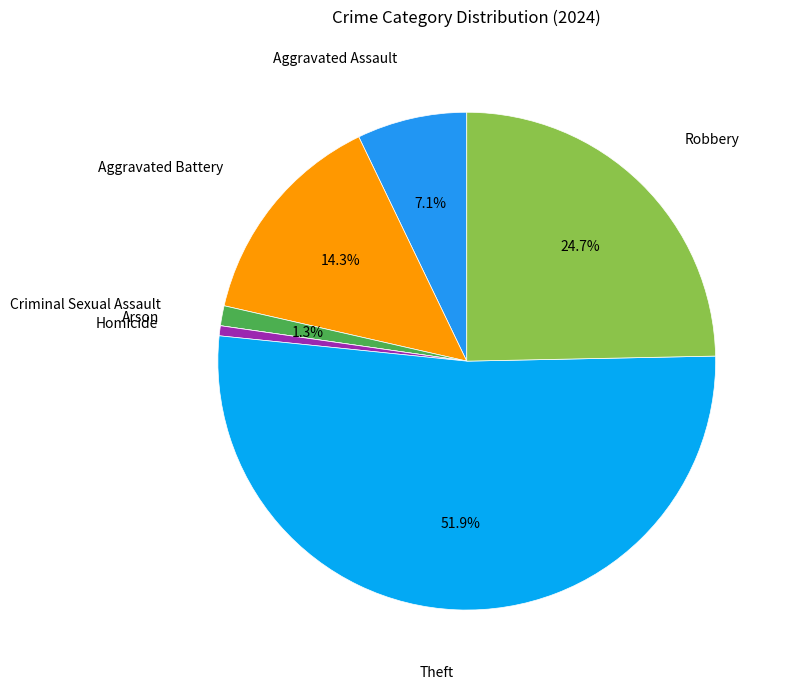

What is the ratio of the value at Robbery to the value at Criminal Sexual Assault?

19.0